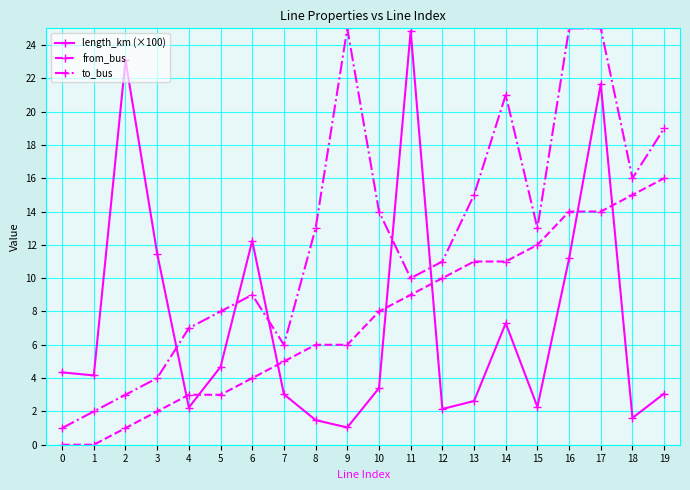

Where is the first local minimum for to_bus?

7